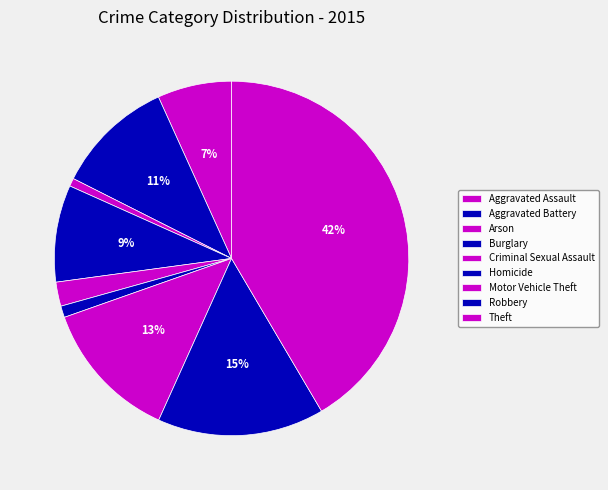

Count the number of slices in the pie.

9